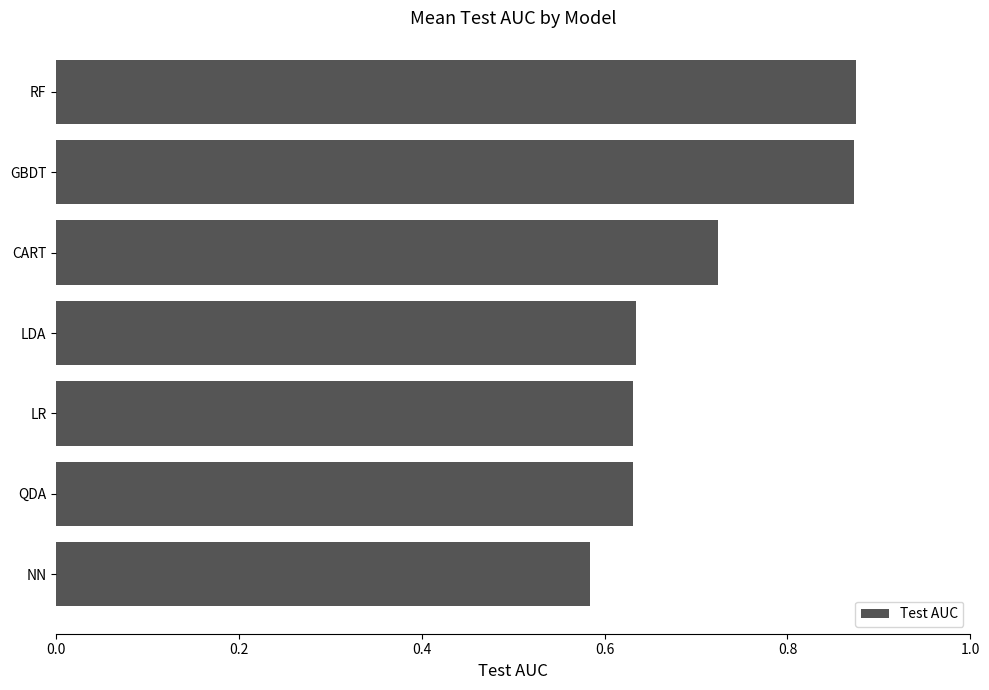

The value at GBDT is 1.2. True or false?

False